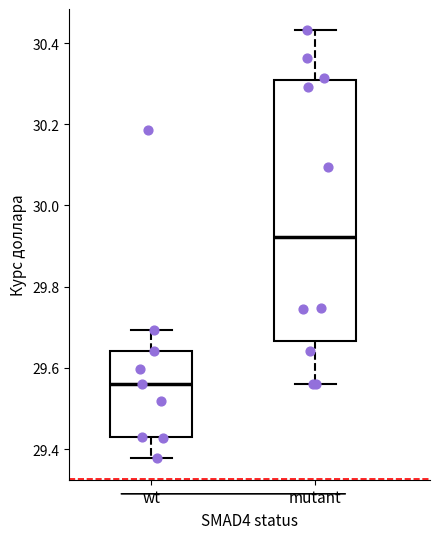

Where does the median line of the box for mutant sit on the y-axis? The values are not printed on the chart, so give them approximately, as read against the axis.

29.92